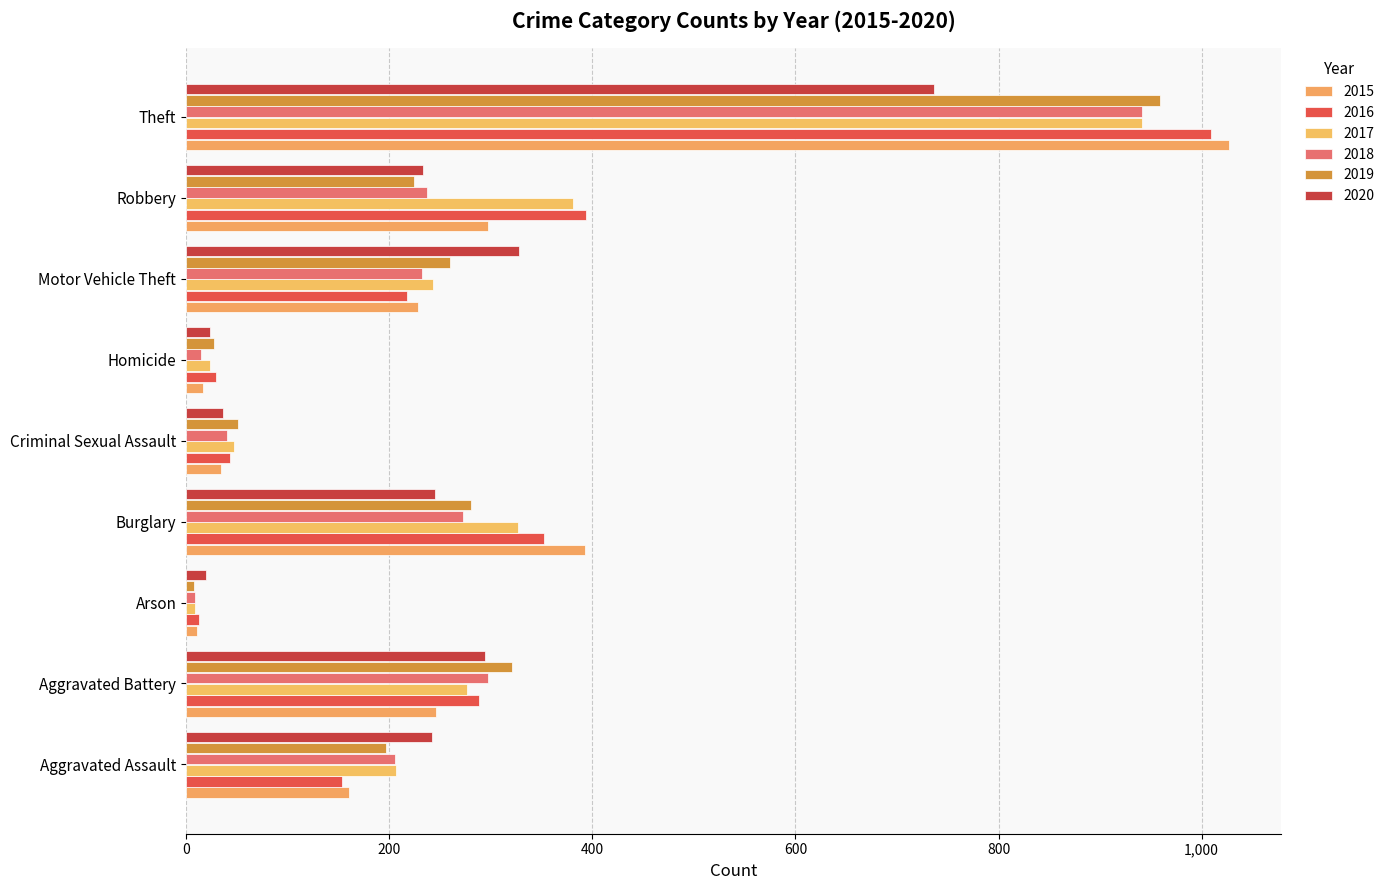

The value of 2018 at Robbery is 331. True or false?

False